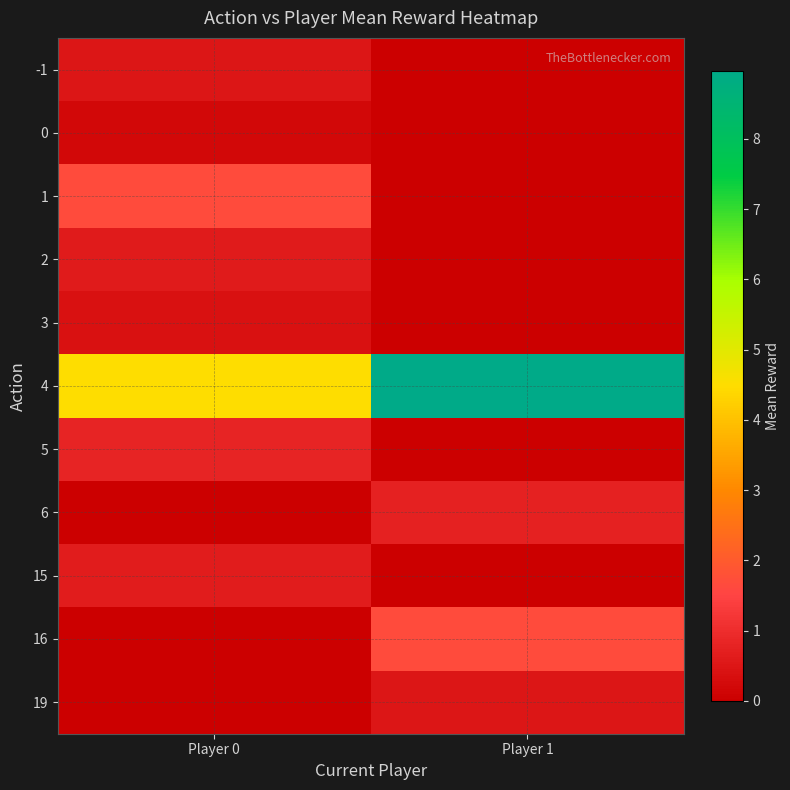

At how many categories does at least one series exceed 1?

2